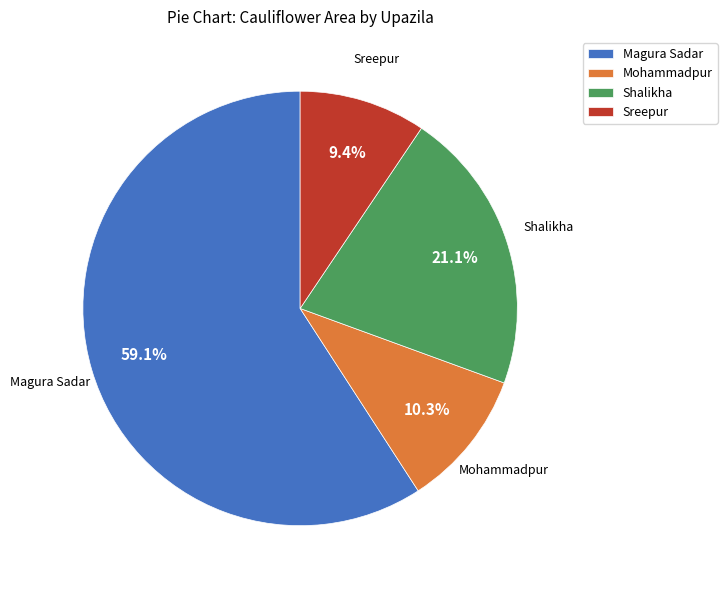

To the nearest percent, what is the difference between the Shalikha and Magura Sadar slice percentages?

38%